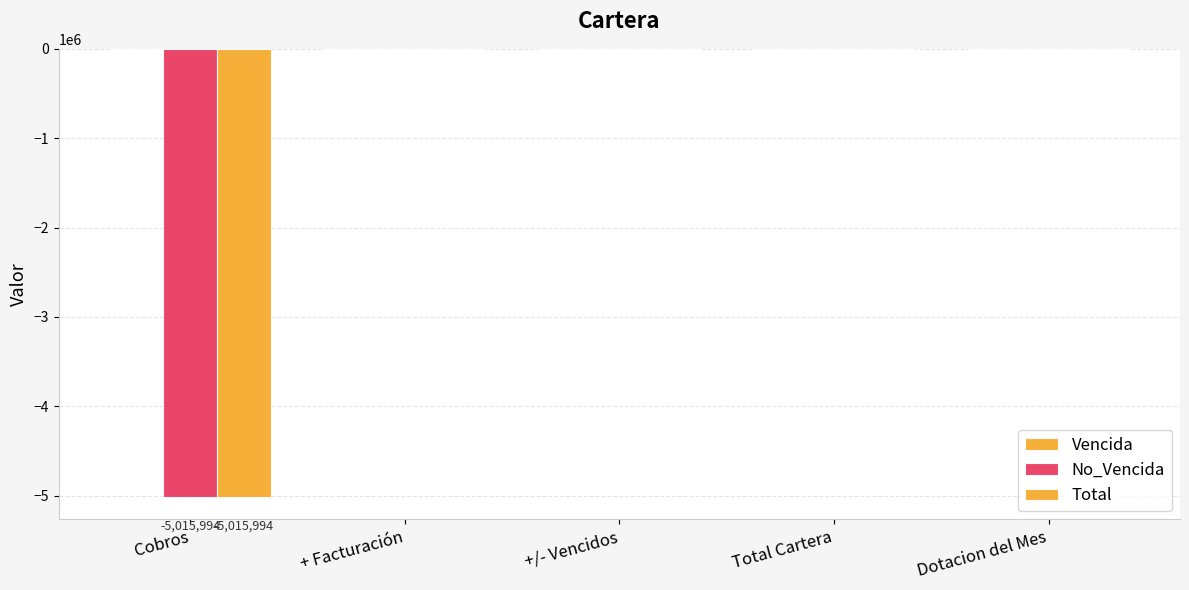

What is the label of the 5th bar from the right?

Cobros